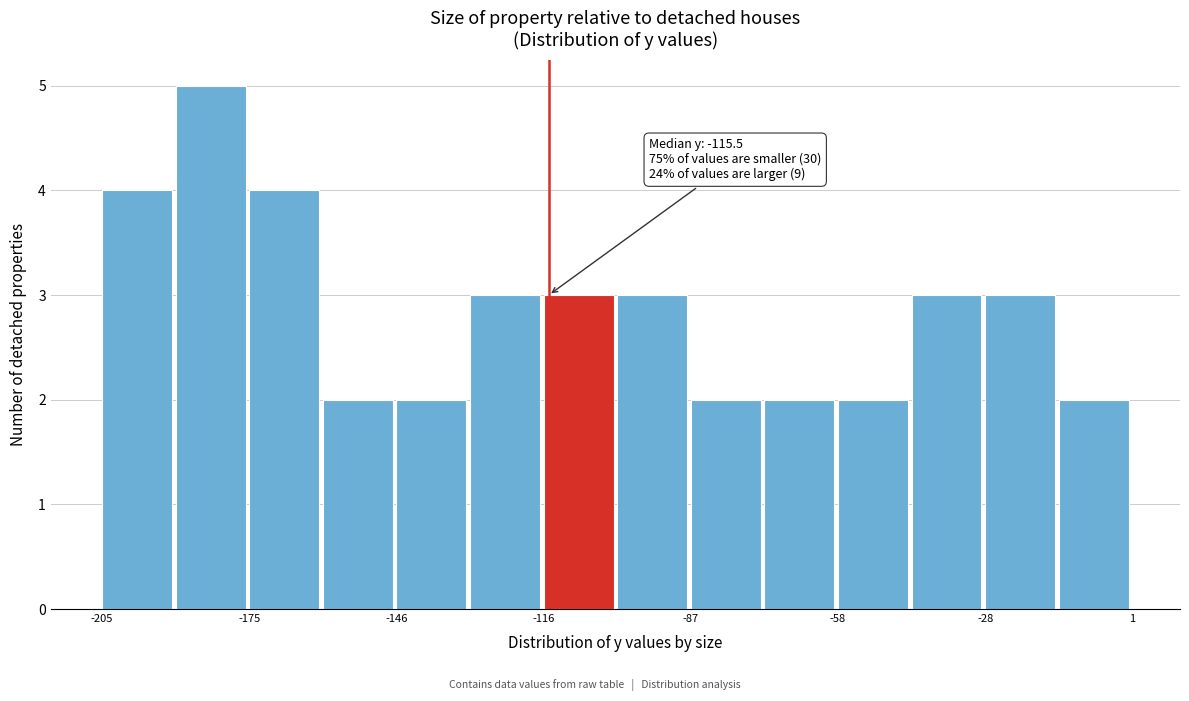

Around what value on the x-axis is the tallest bar? Give the approximate position of its centre, as read against the axis.

-185